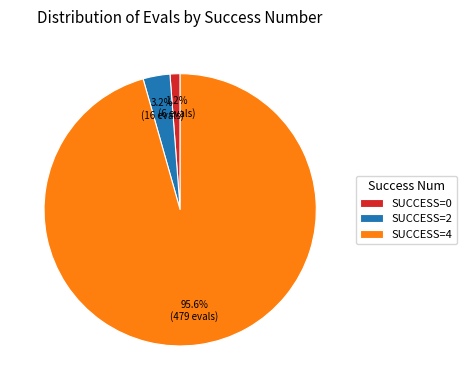

What portion of the pie excludes SUCCESS=0?

98.8%